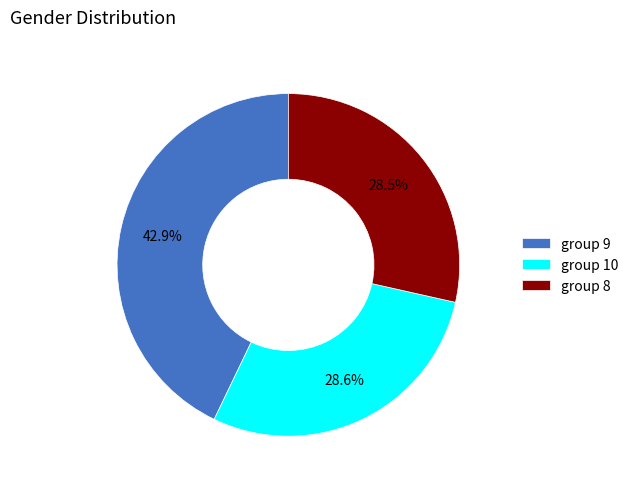

Do group 8 and group 9 together represent more than half of the pie?

Yes